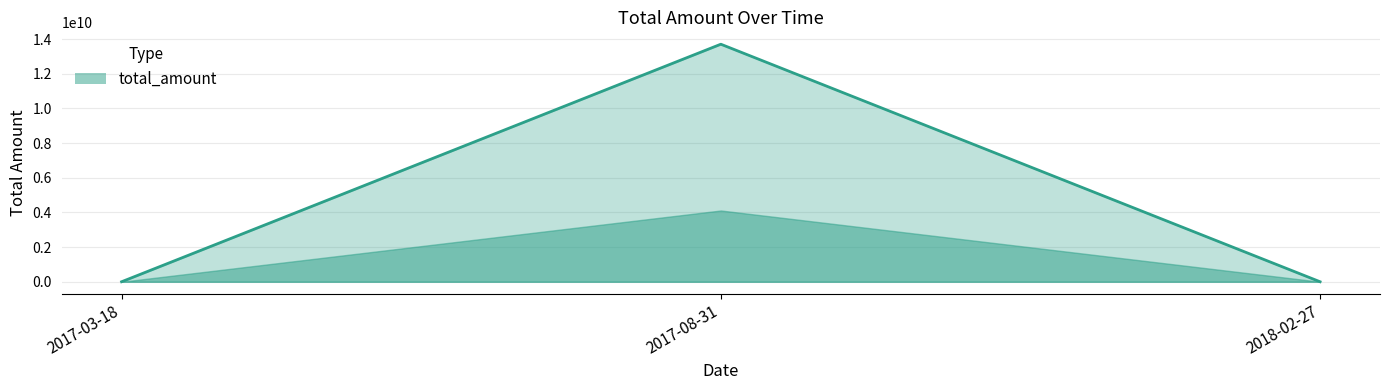

Where is the data nearest to the value 6850000076?

2017-03-18